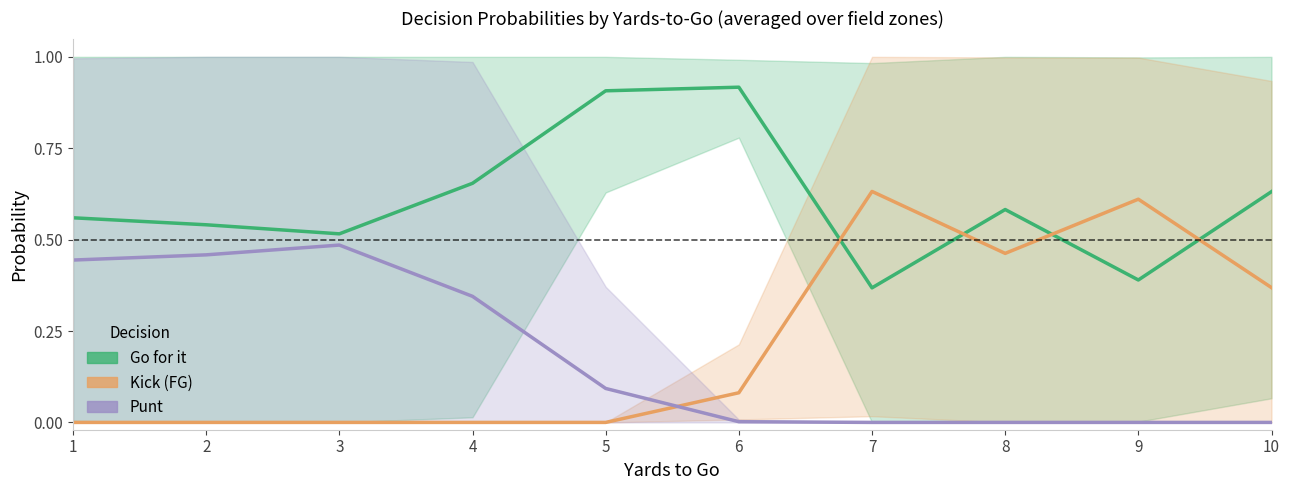

Between which two adjacent categories do Kick (FG) and Go for it first intersect?

6 and 7